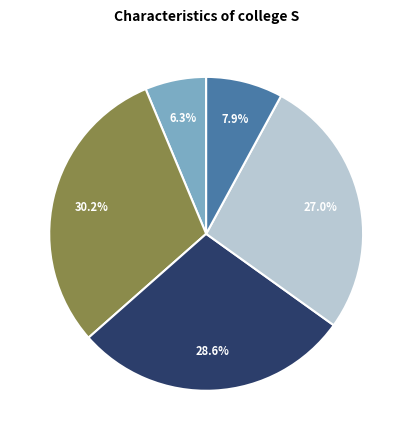

Is there any slice that represents more than half of the pie?

No